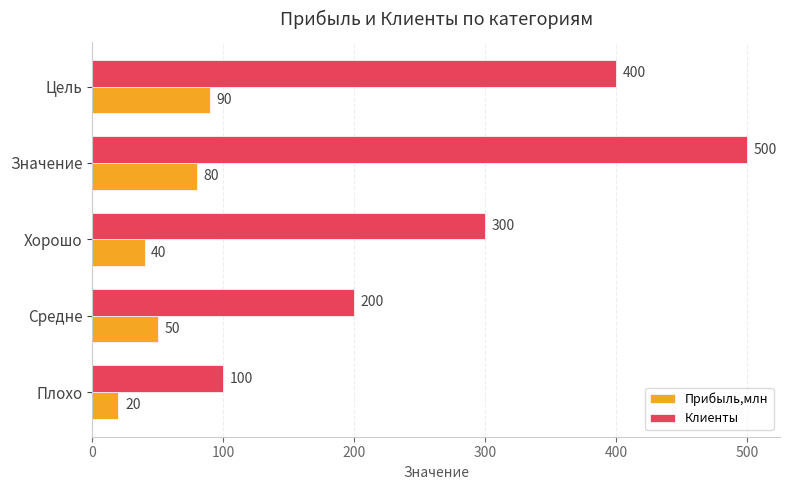

Is it true that Прибыль,млн equals 40 at Хорошо?

True